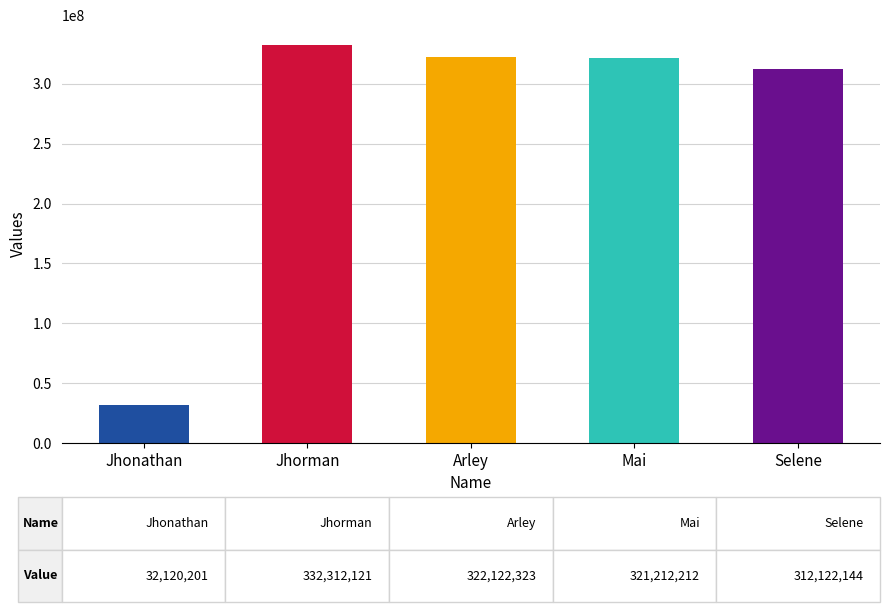

At which category does the chart reach its minimum across all series?

Jhonathan